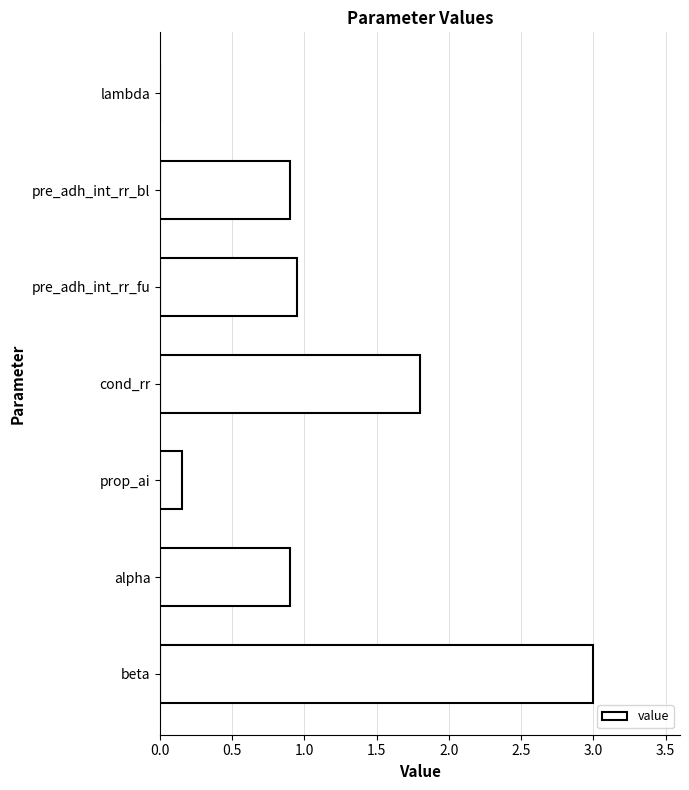

The value at beta is 4.5. True or false?

False